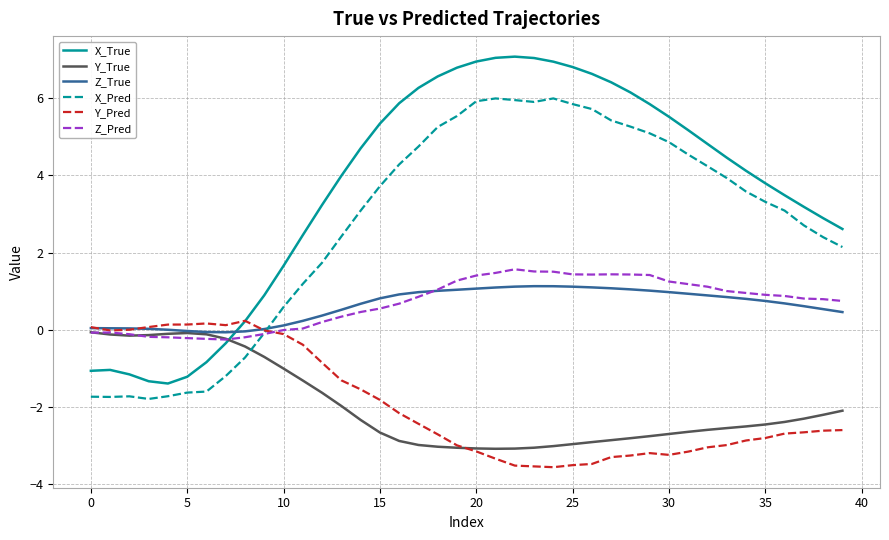

What are all the series names shown in the legend?

X_True, Y_True, Z_True, X_Pred, Y_Pred, Z_Pred